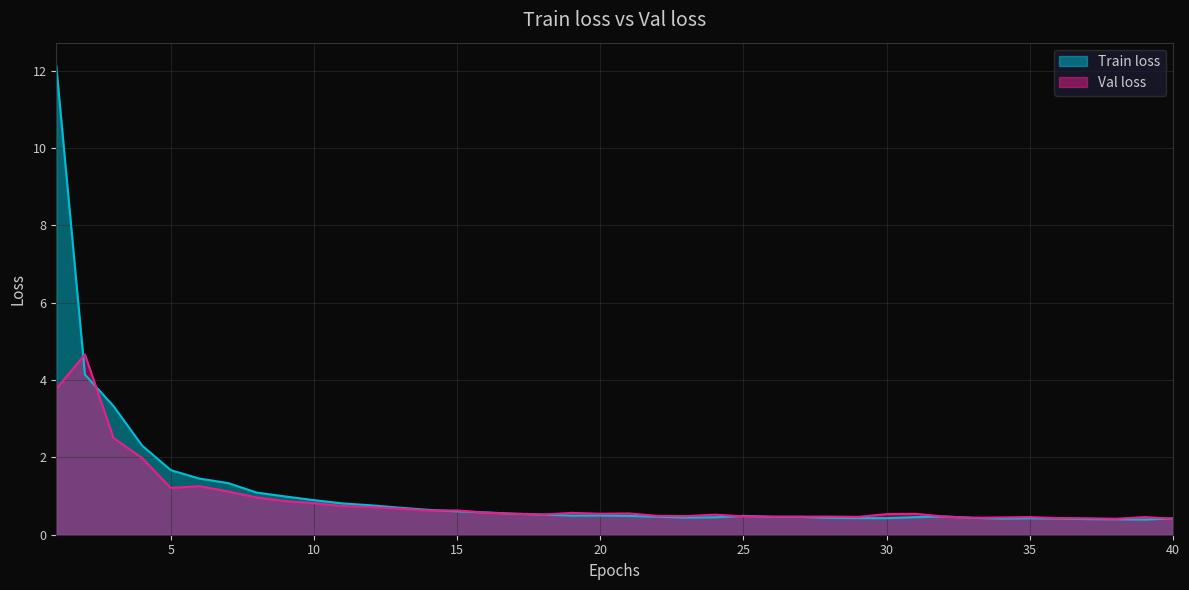

At which category is the sum across all series the highest?

1